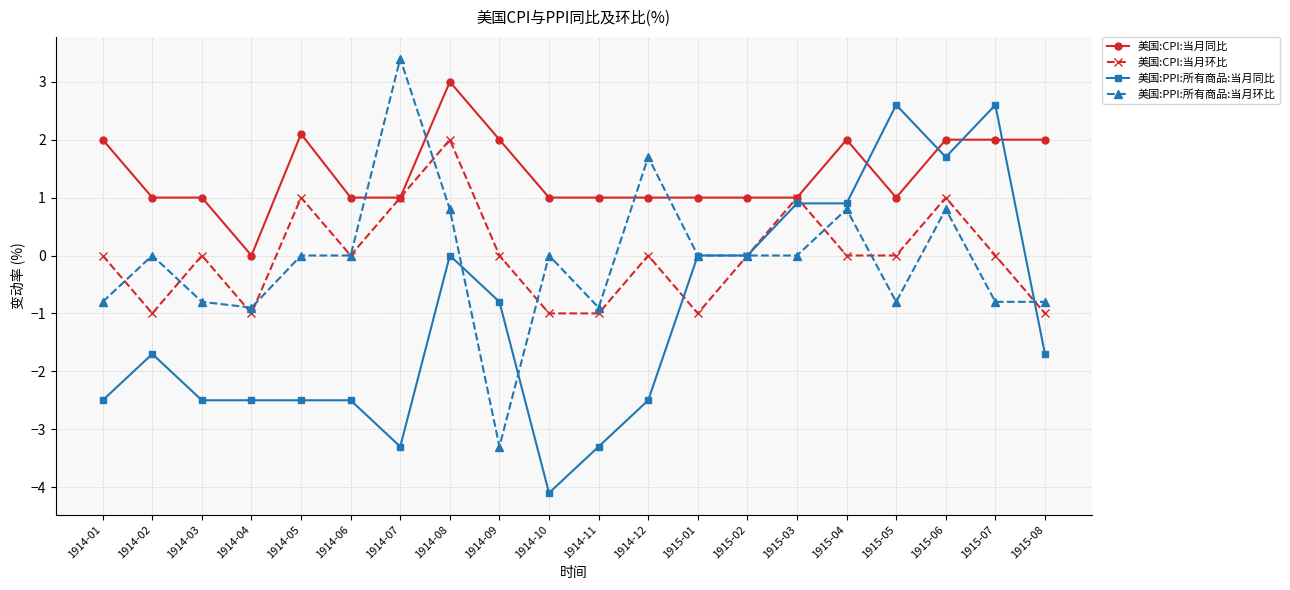

What is the sum of the 美国:PPI:所有商品:当月同比 values at 1915-01 and 1915-03?

0.9